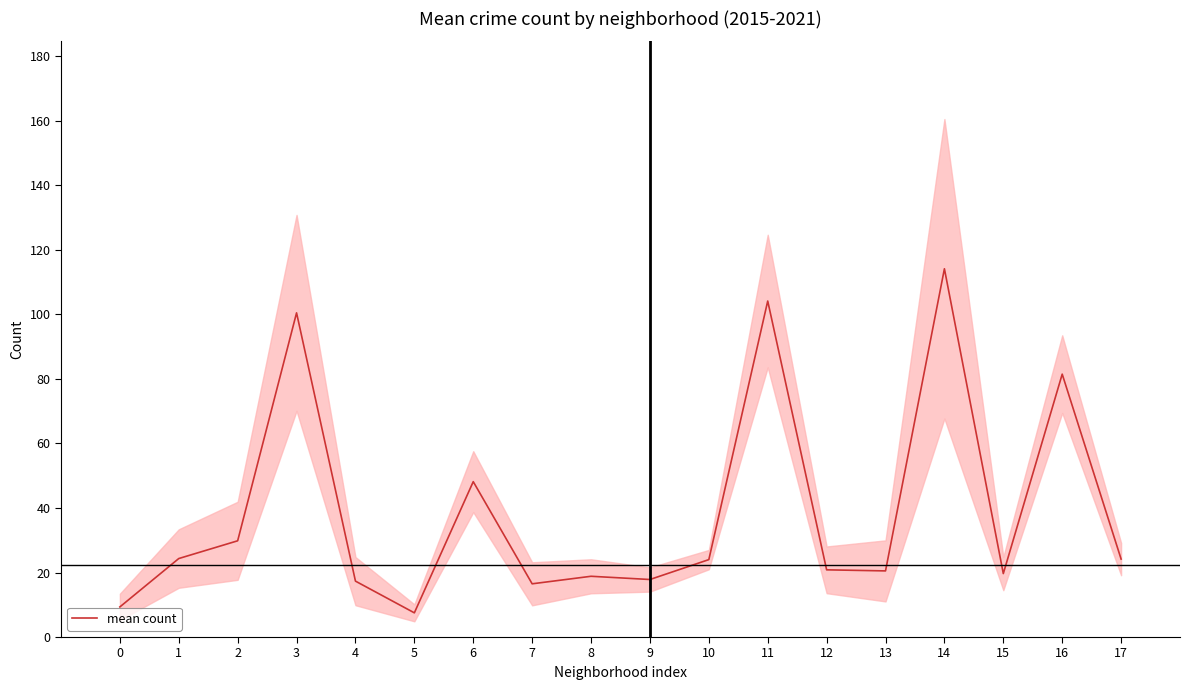

Reading left to right, list all the values displayed in this chart.

9.3	24.3	29.8	100.5	17.3	7.5	48.2	16.5	18.8	17.8	24.0	104.2	20.8	20.5	114.2	19.7	81.5	24.2